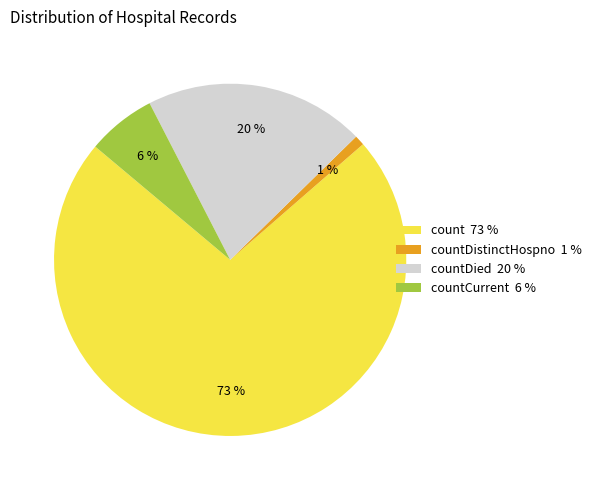

Is the sum of countDied 20 % and countDistinctHospno 1 % greater than half?

No